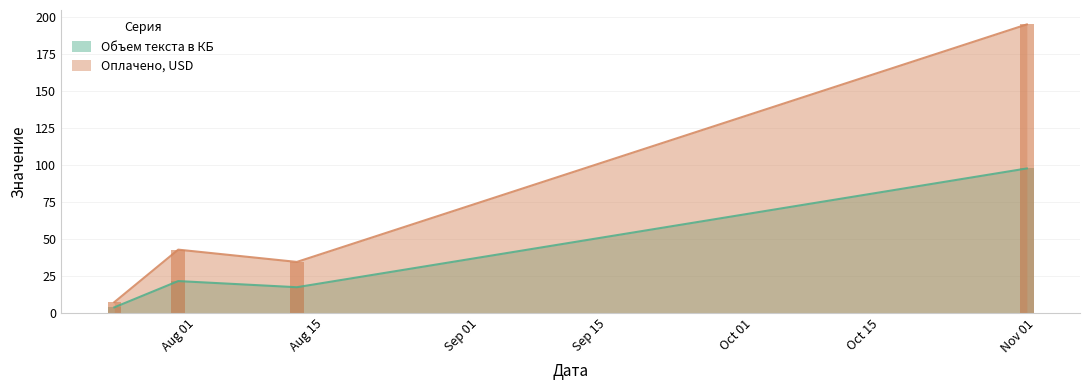

What is the approximate value of Объем текста в КБ at Nov 01?

97.4